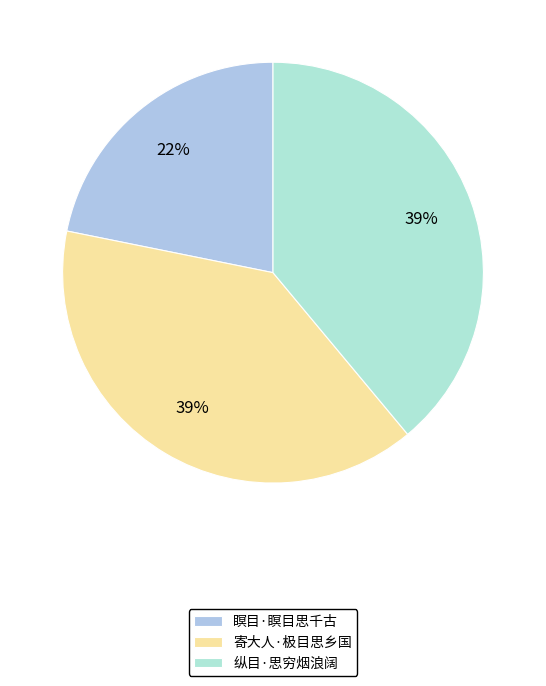

To the nearest percent, what is the combined percentage of 寄大人·极目思乡国 and 纵目·思穷烟浪阔?

78%